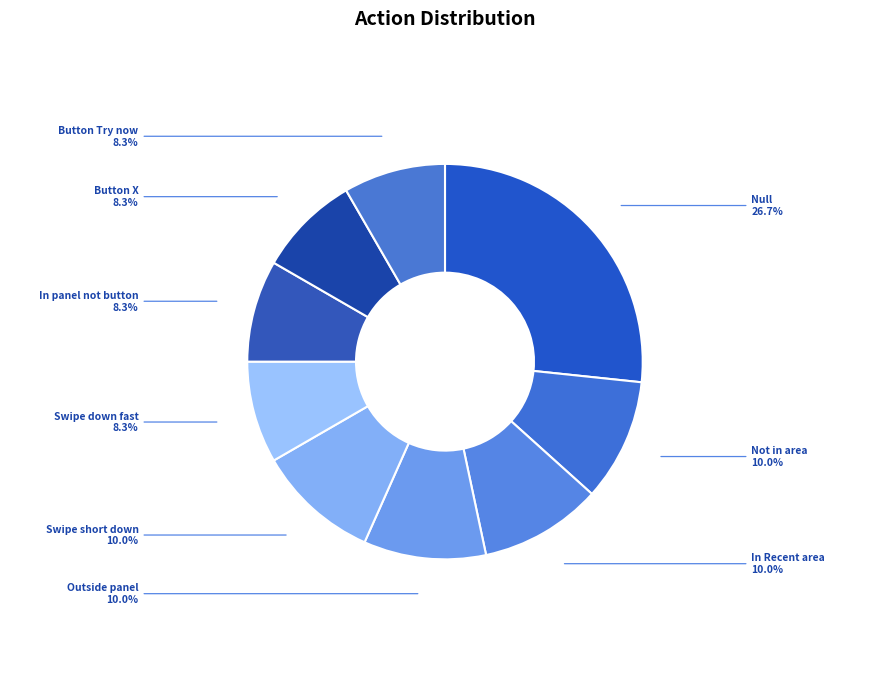

Is there a majority slice in this chart?

No